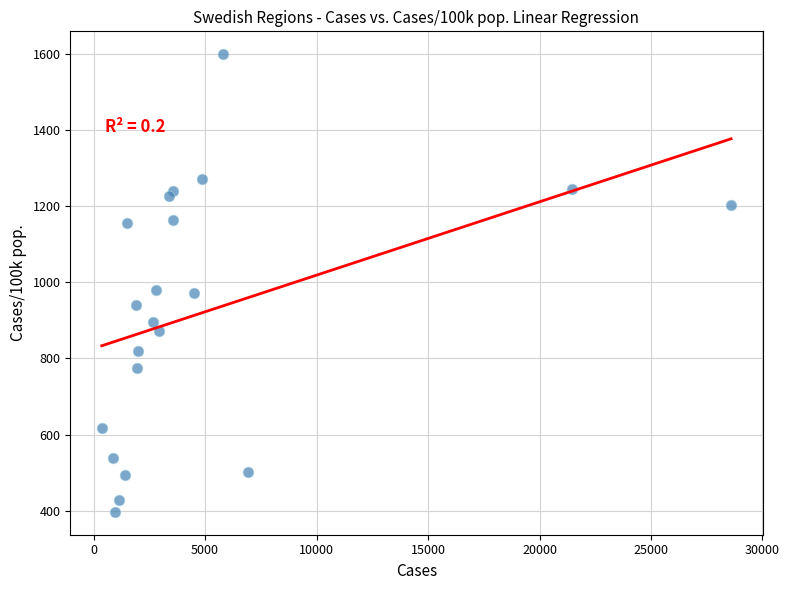

What is the range of Y values (max minus min)?

1201.0